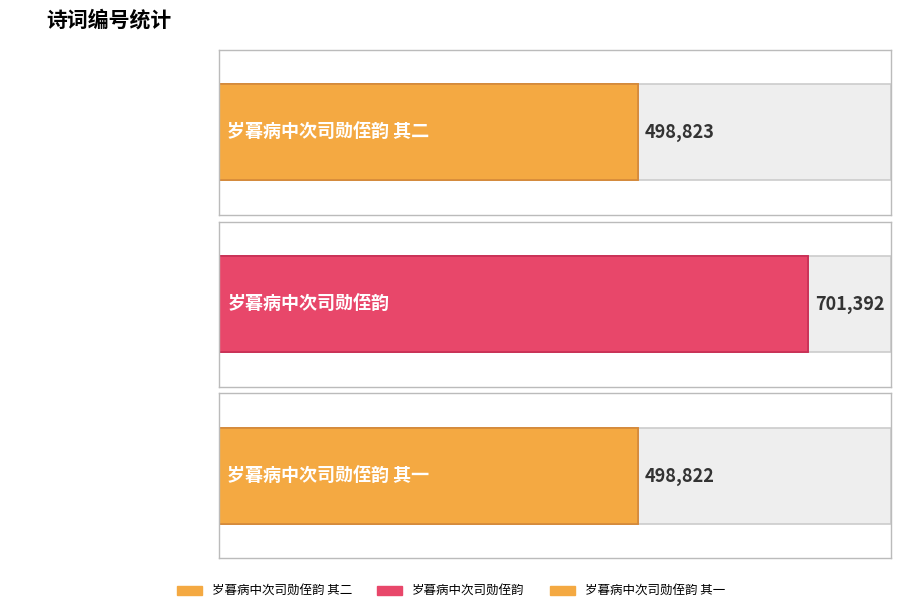

List the labels in order of value, smallest first.

岁暮病中次司勋侄韵 其一, 岁暮病中次司勋侄韵 其二, 岁暮病中次司勋侄韵